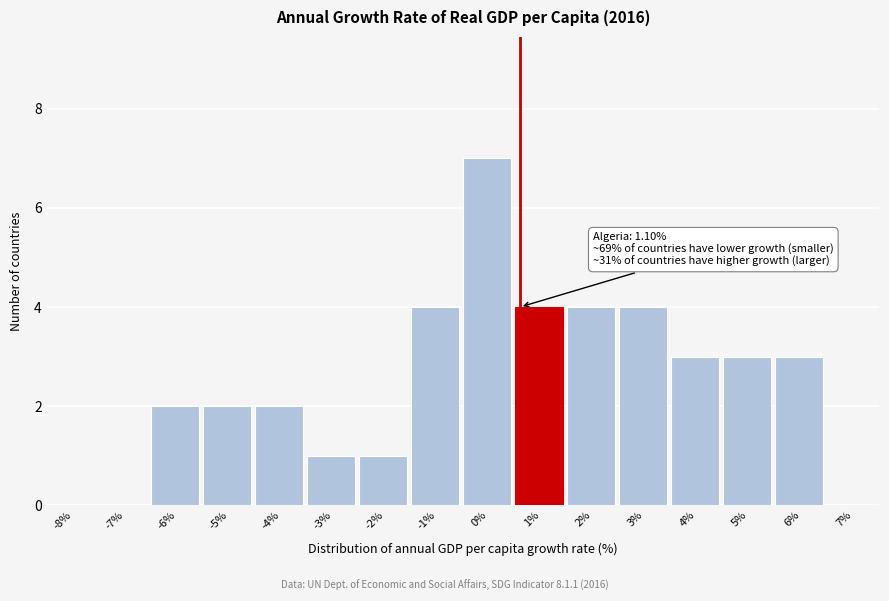

Reading right to left, list all the values displayed in this chart.

7%=0	6%=3	5%=3	4%=3	3%=4	2%=4	1%=4	0%=7	-1%=4	-2%=1	-3%=1	-4%=2	-5%=2	-6%=2	-7%=0	-8%=0